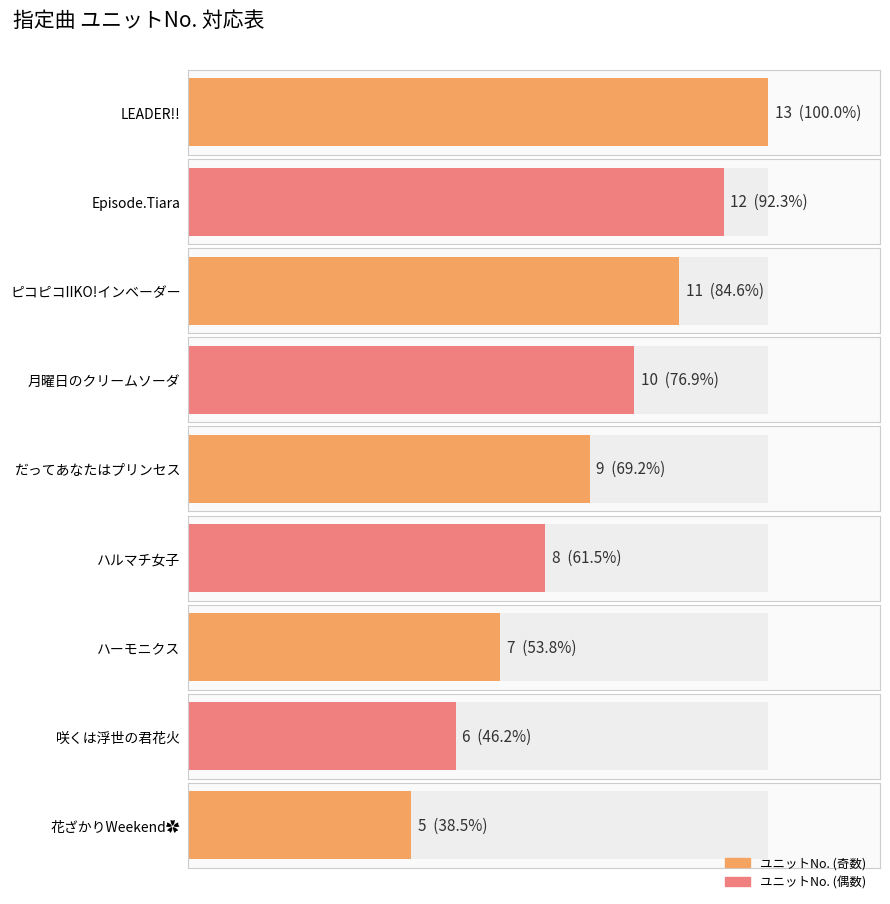

Is it true that the value at ピコピコIIKO!インベーダー is 11?

True